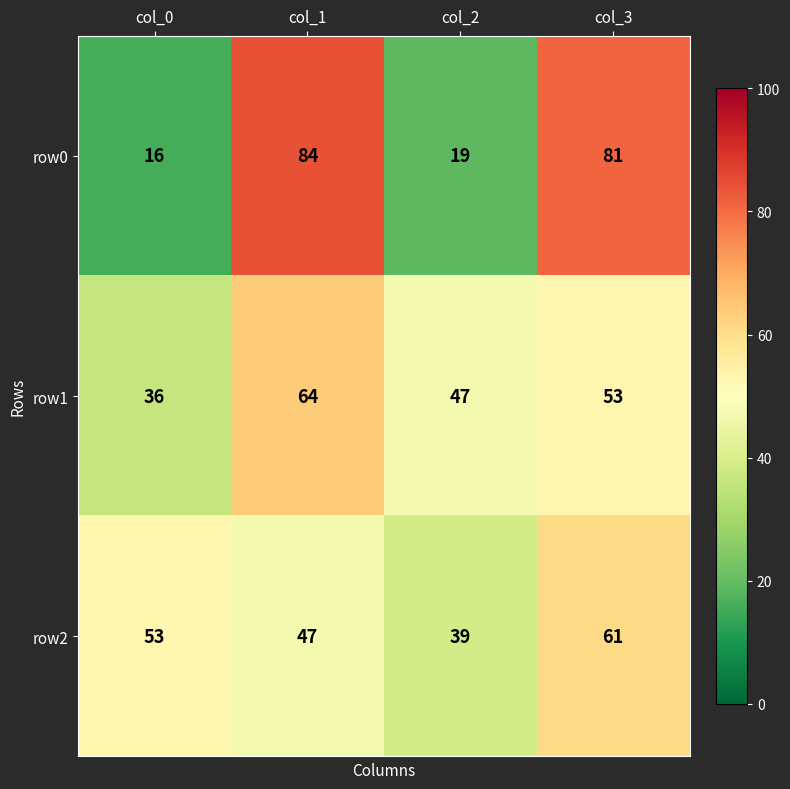

Reading left to right, extract all data points from this chart.

row0: col_0=16	col_1=84	col_2=19	col_3=81
row1: col_0=36	col_1=64	col_2=47	col_3=53
row2: col_0=53	col_1=47	col_2=39	col_3=61